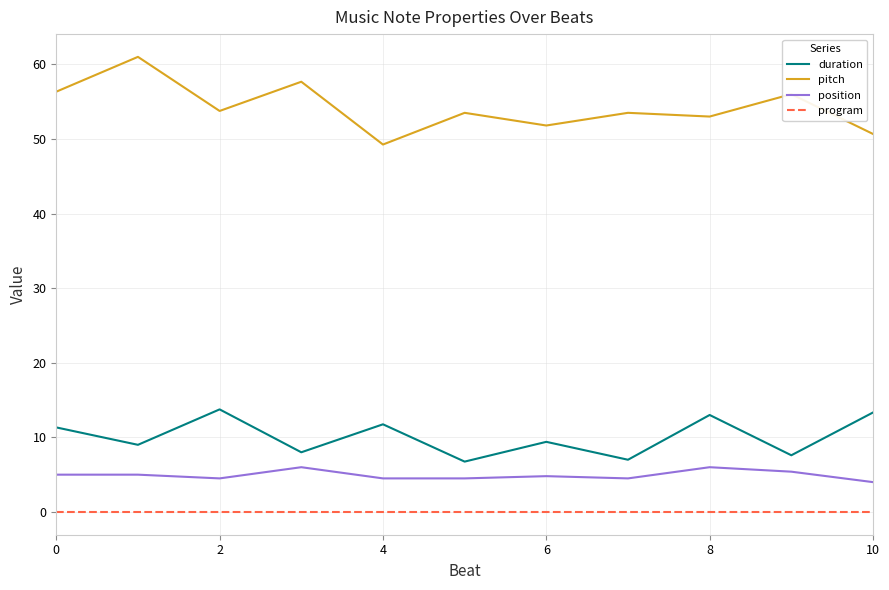

Count the number of data series in this chart.

4